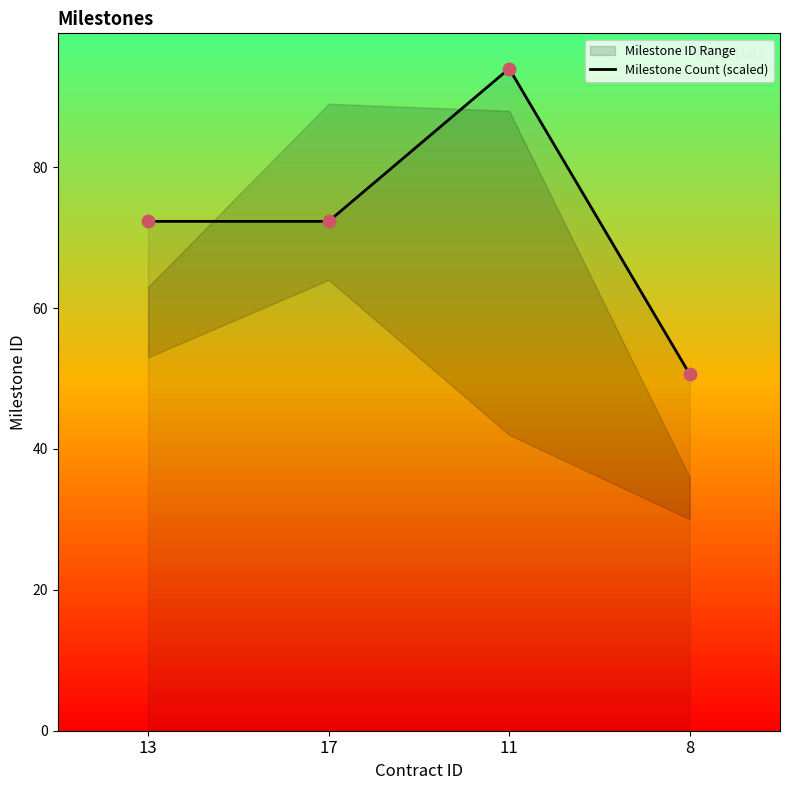

What is the ratio of the value at 8 to the value at 11?

0.5